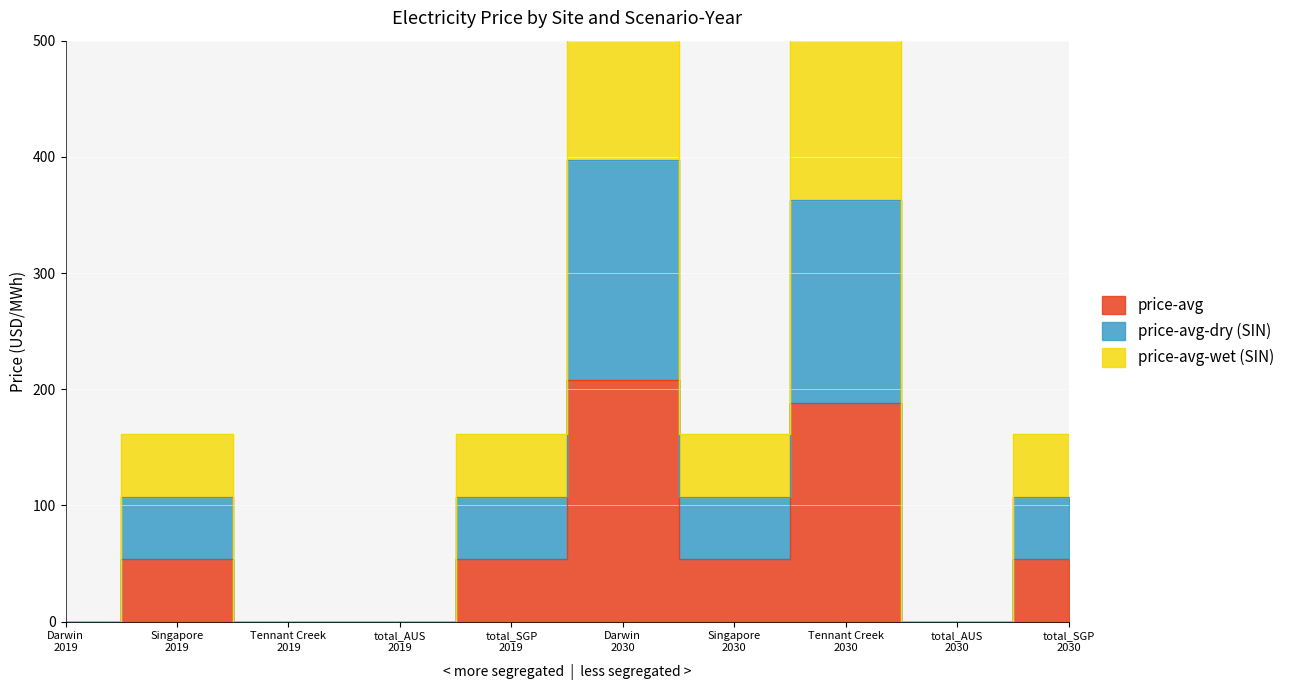

Is it true that price-avg-dry (SIN) equals 107.4 at total_SGP
2019?

True